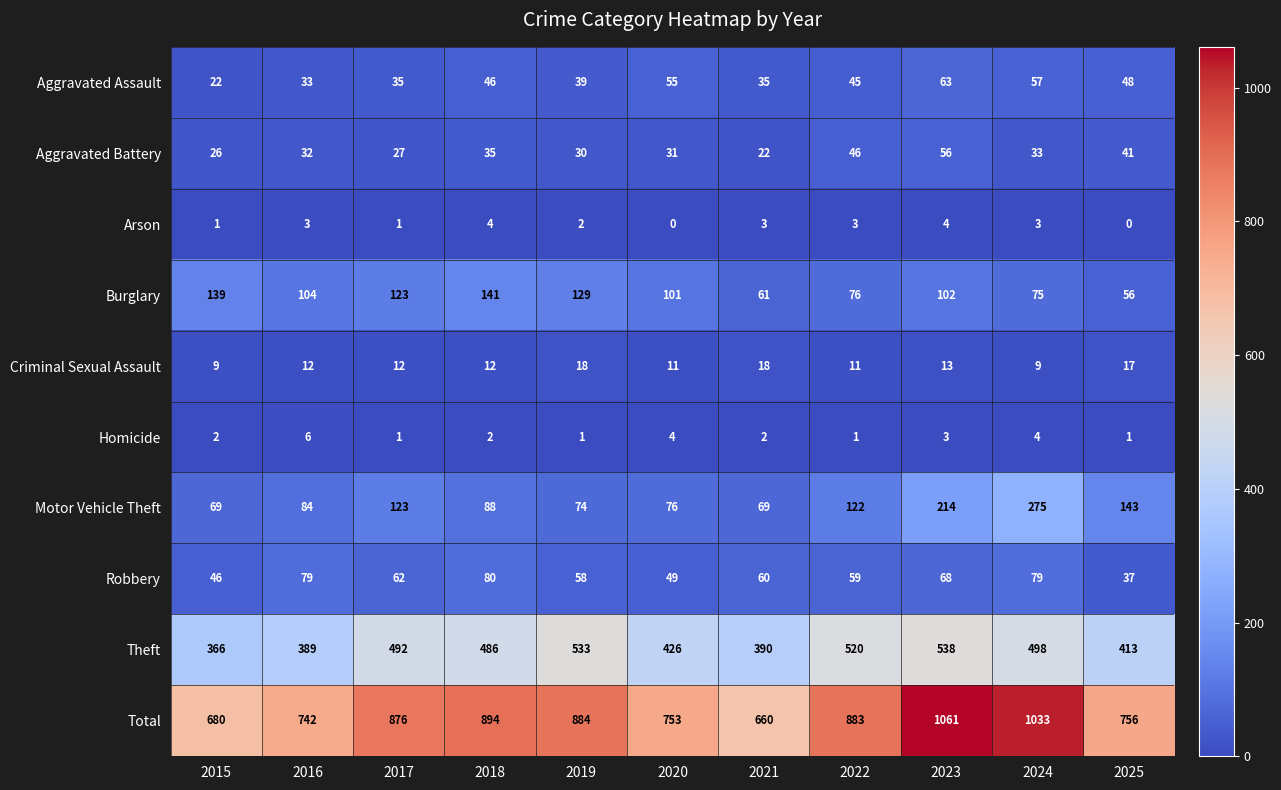

Which series has the largest total across all categories?

Total